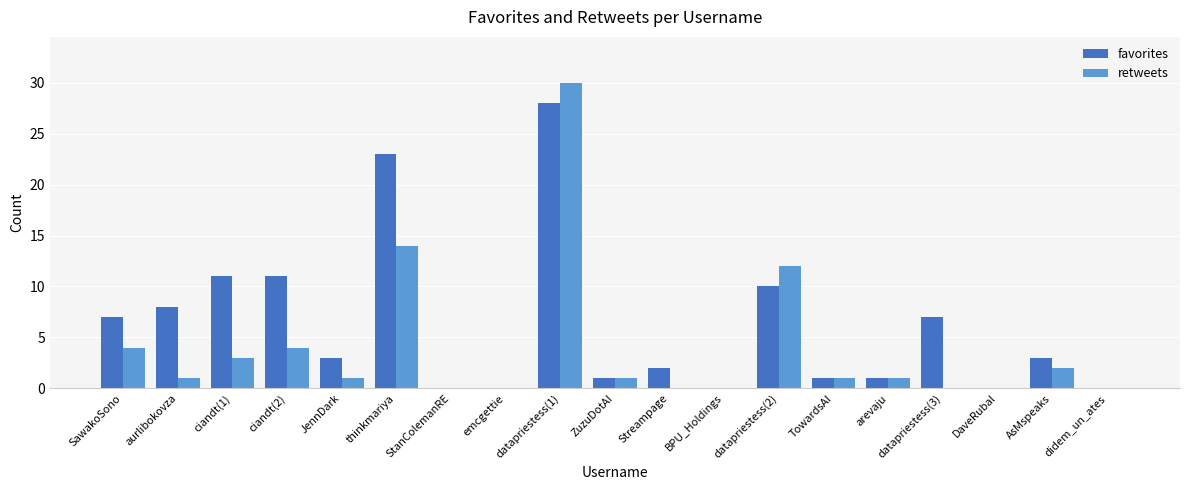

Reading left to right, extract all data points from this chart.

favorites: 7	8	11	11	3	23	0	0	28	1	2	0	10	1	1	7	0	3	0
retweets: 4	1	3	4	1	14	0	0	30	1	0	0	12	1	1	0	0	2	0